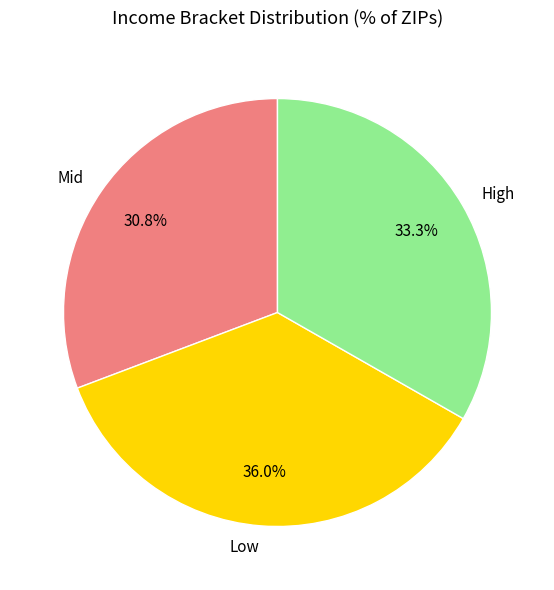

Which has a higher value, Low or High?

Low